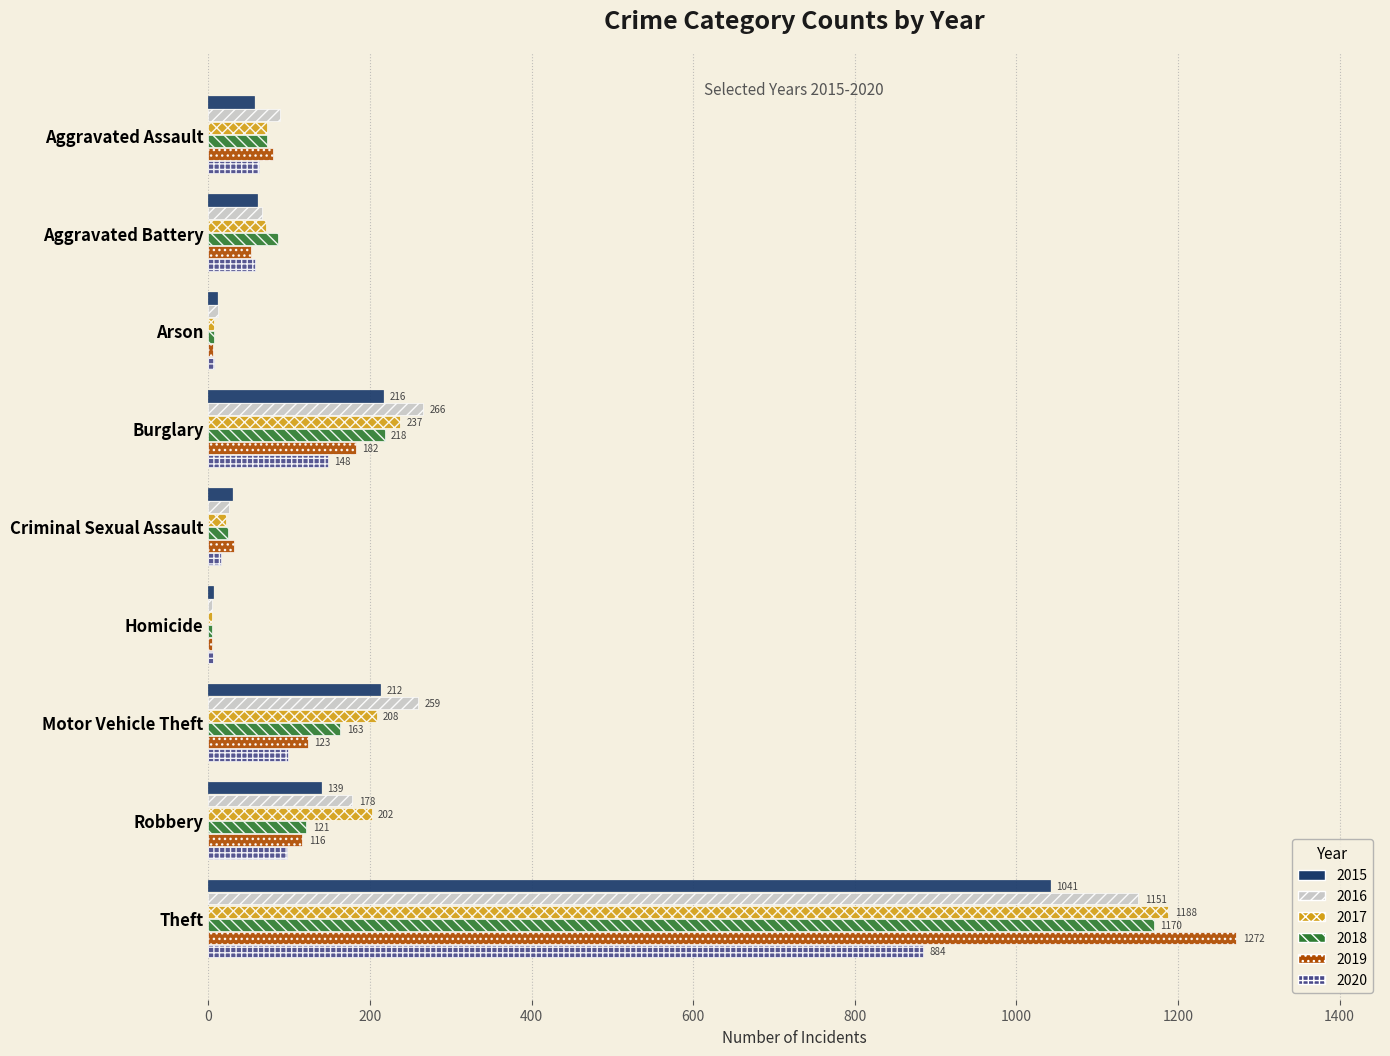

Is the value of 2018 at Aggravated Battery greater than the value of 2017 at Arson?

Yes